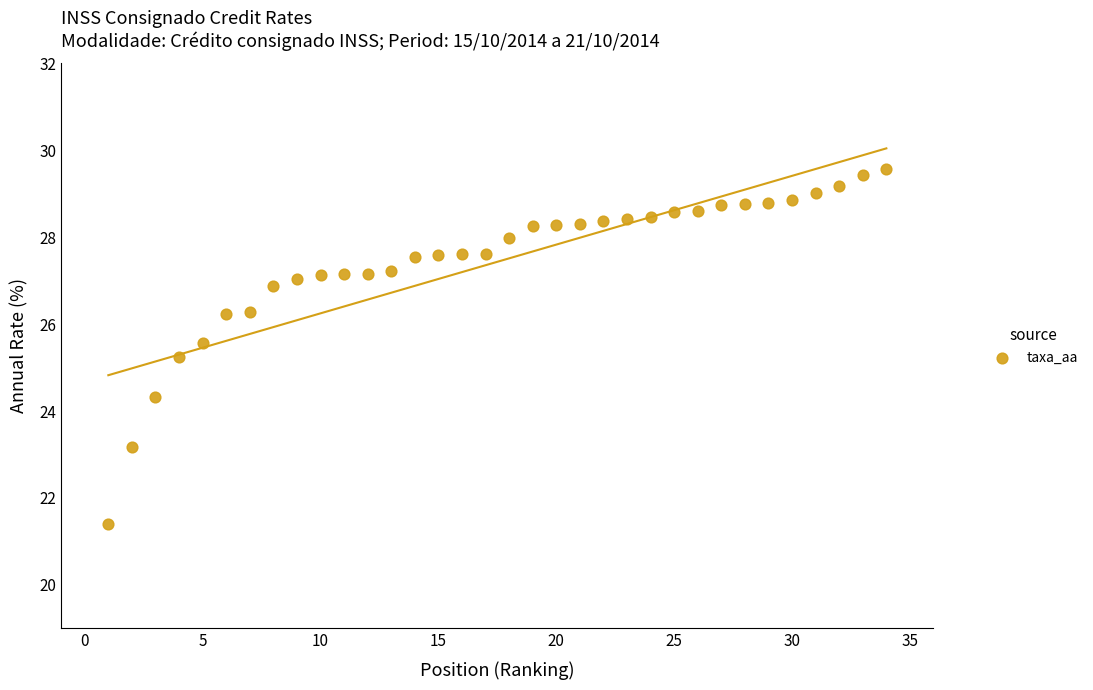

What is the range of Y values (max minus min)?

8.2